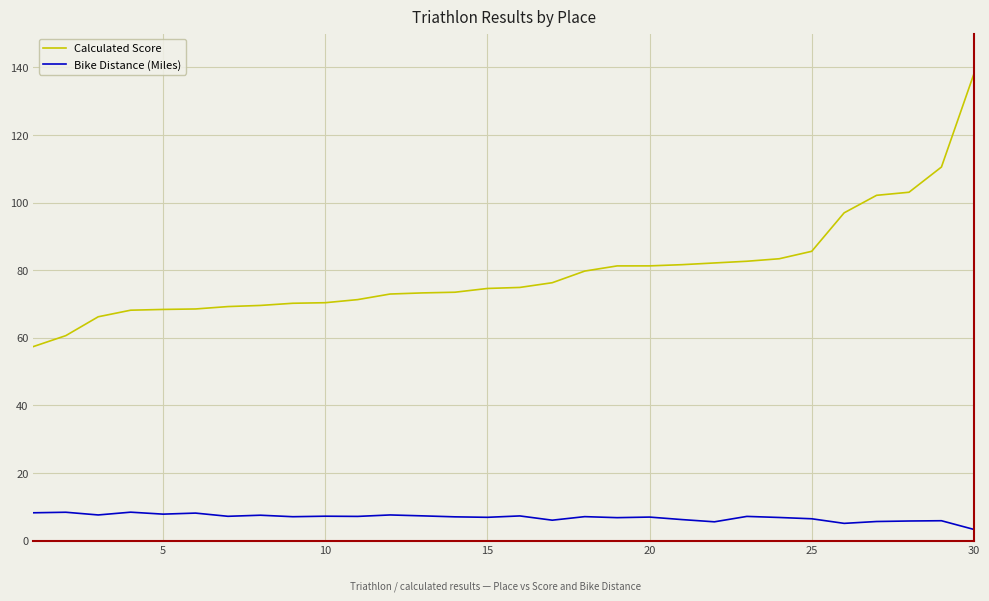

What is the smallest value displayed?

3.3